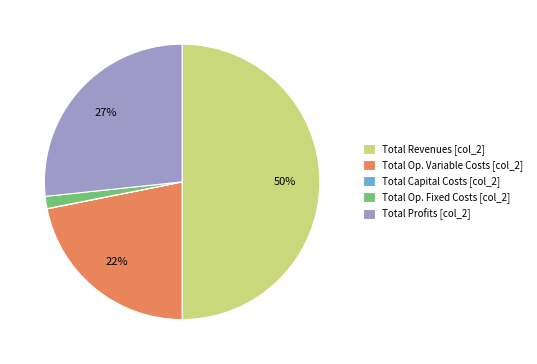

To the nearest percent, what portion does Total Op. Fixed Costs [col_2] represent?

1%